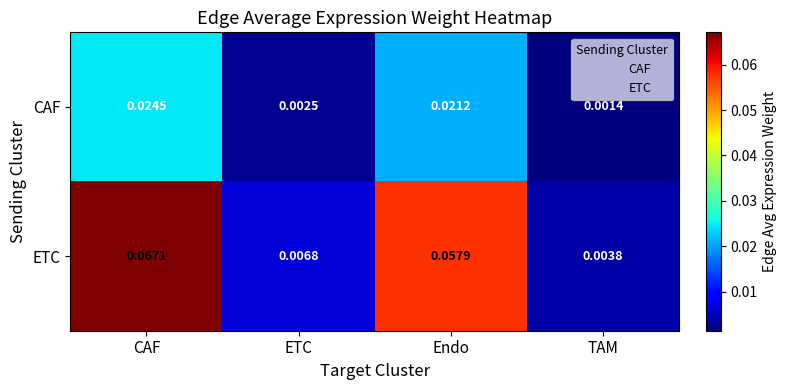

How many categories are shown in the chart?

4